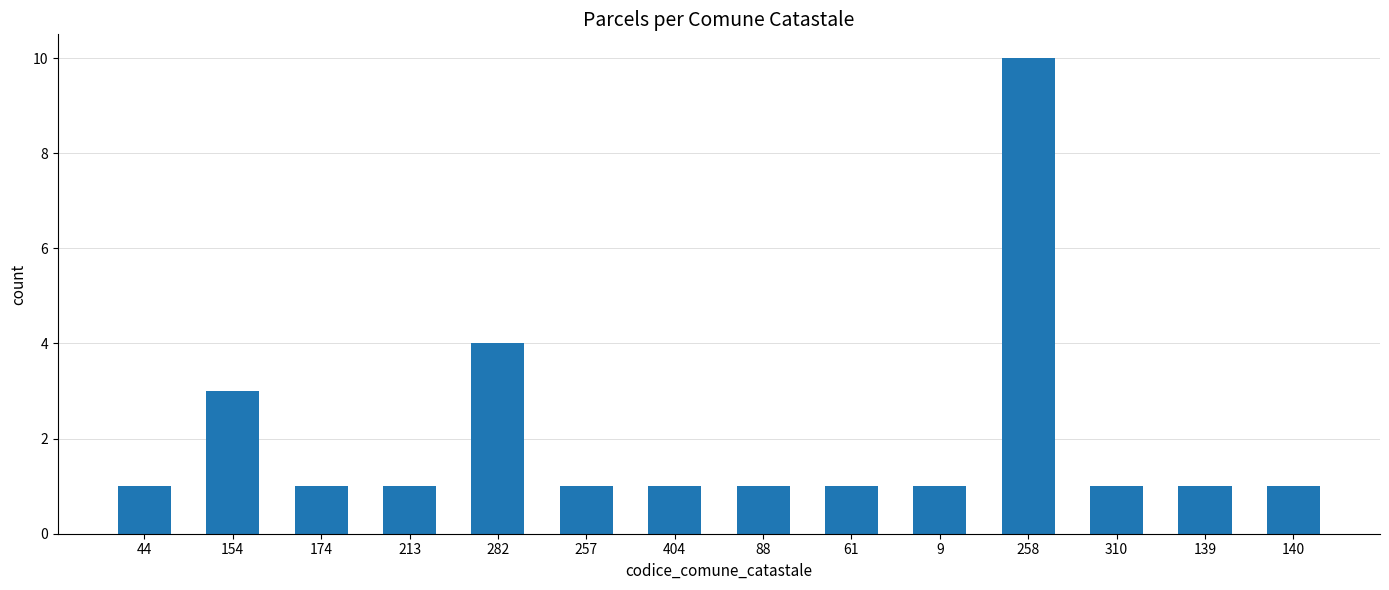

What position from the right is 310?

3